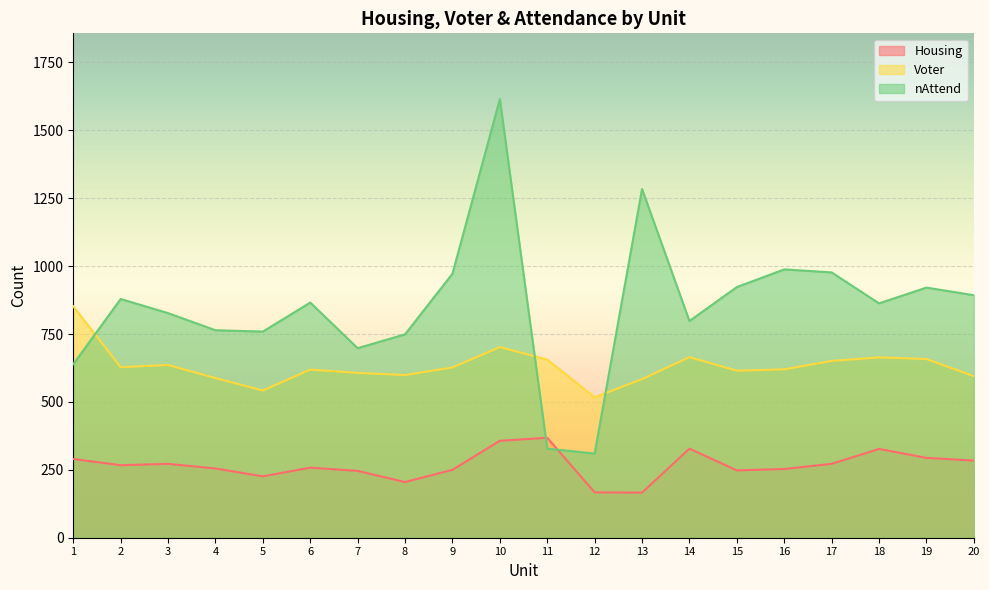

Reading left to right, extract all data points from this chart.

Housing: 1=290	2=267	3=272	4=255	5=226	6=258	7=246	8=205	9=250	10=357	11=368	12=167	13=166	14=328	15=248	16=253	17=272	18=327	19=294	20=284
Voter: 1=852	2=628	3=636	4=588	5=542	6=619	7=607	8=599	9=627	10=702	11=656	12=517	13=584	14=665	15=615	16=620	17=651	18=664	19=658	20=595
nAttend: 1=639	2=879	3=827	4=764	5=759	6=866	7=698	8=749	9=972	10=1615	11=328	12=310	13=1284	14=798	15=923	16=988	17=977	18=863	19=921	20=893